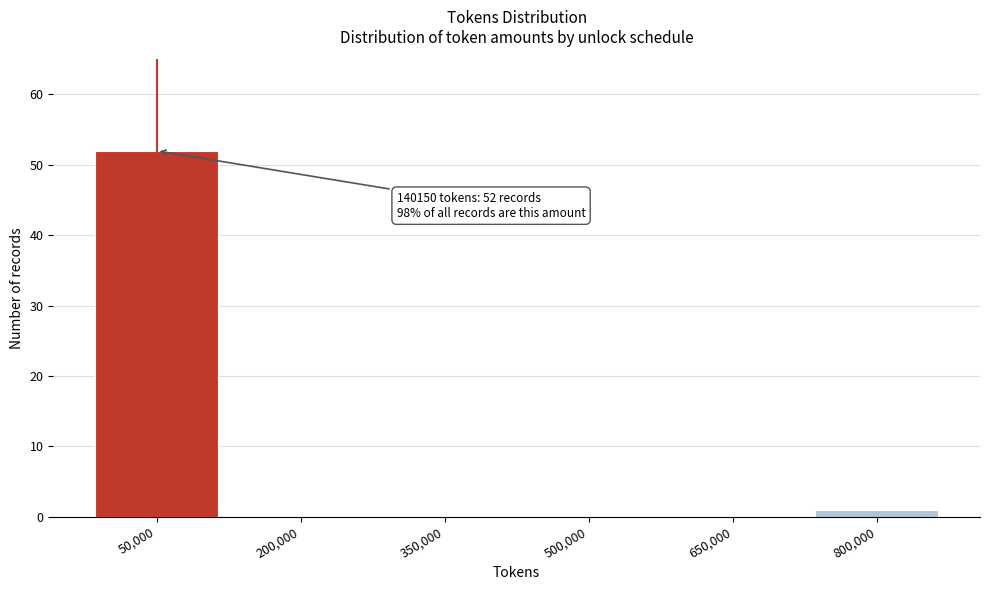

Reading right to left, what are all the values shown in this chart?

800,000=1	650,000=0	500,000=0	350,000=0	200,000=0	50,000=52